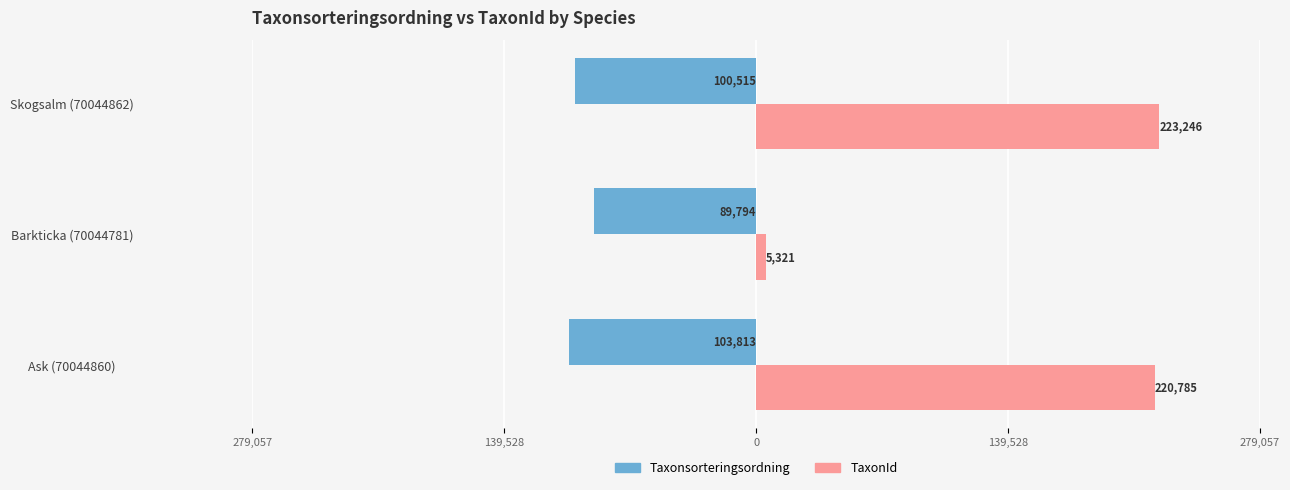

What are all the series names shown in the legend?

Taxonsorteringsordning, TaxonId